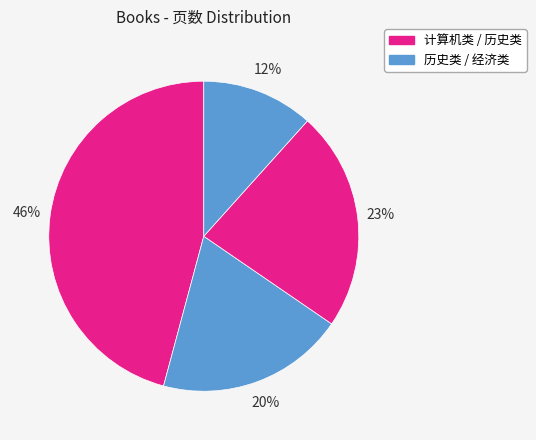

How many slices are in this pie chart?

4